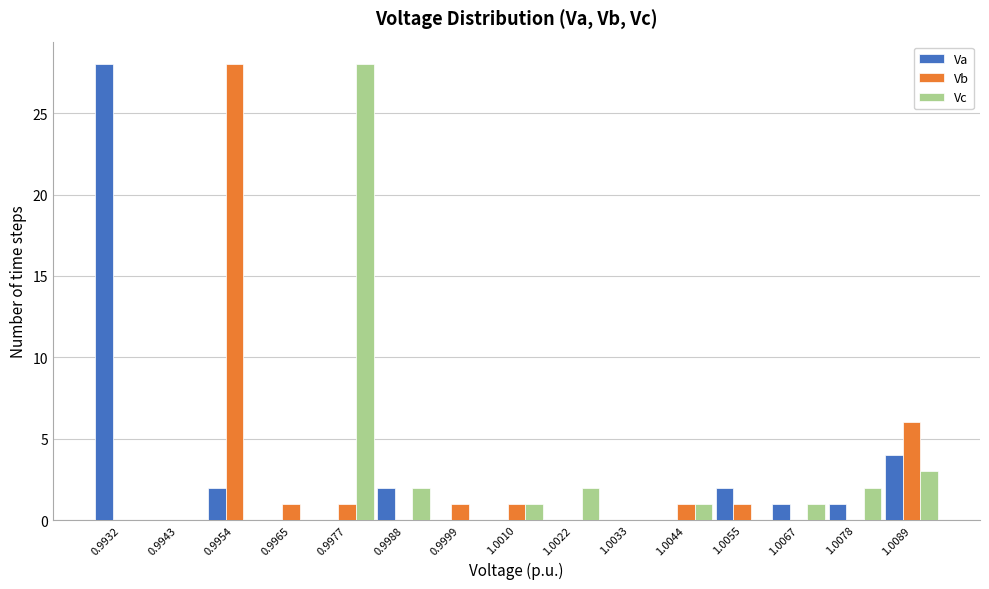

Is it true that Vc equals 1 at 1.0078?

False